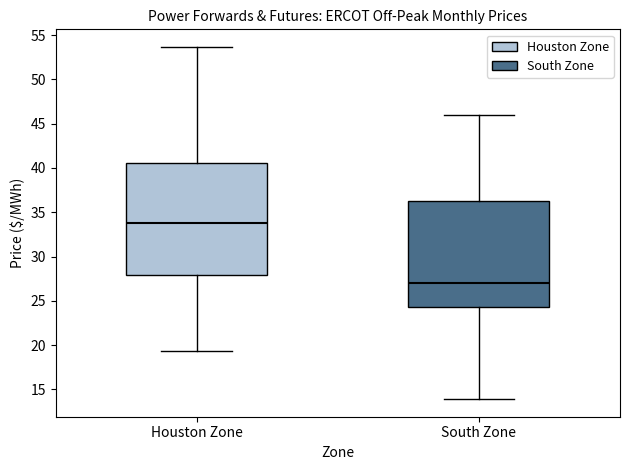

Which box is the tallest, from its lower edge to its upper edge?

Houston Zone